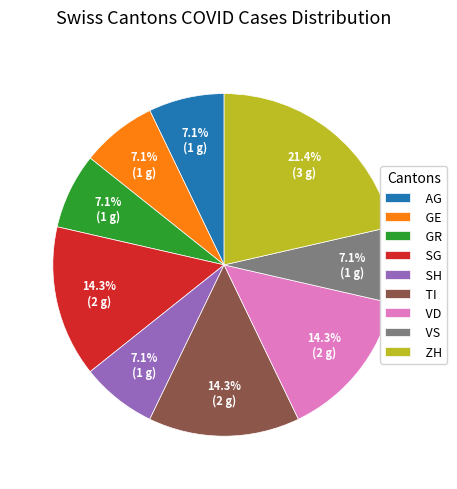

What percentage is NOT represented by SG?

85.7%